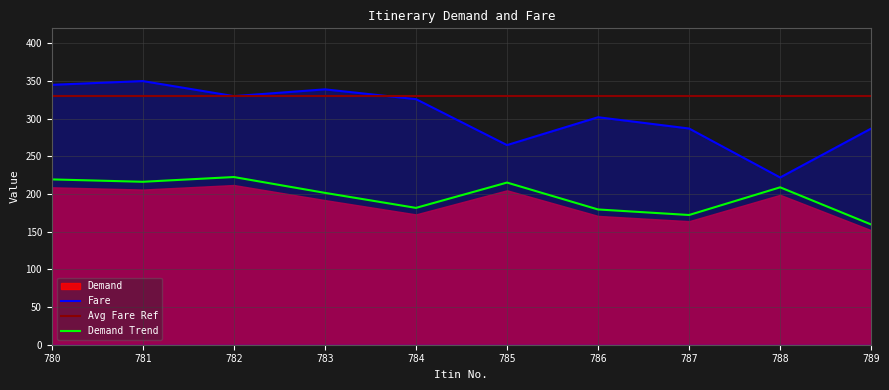

True or false: Demand Trend and Fare intersect in this chart.

False